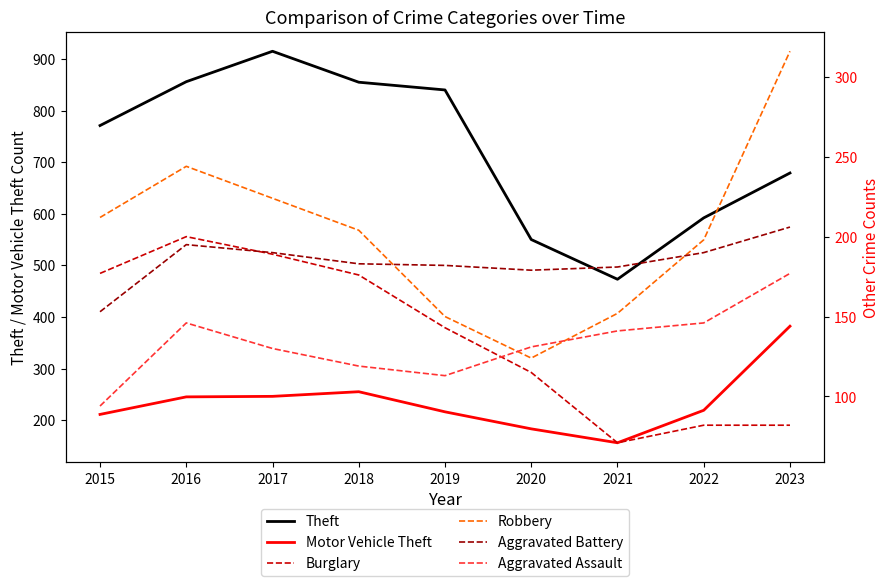

What is the sum of the Aggravated Assault values at 2020 and 2017?

261